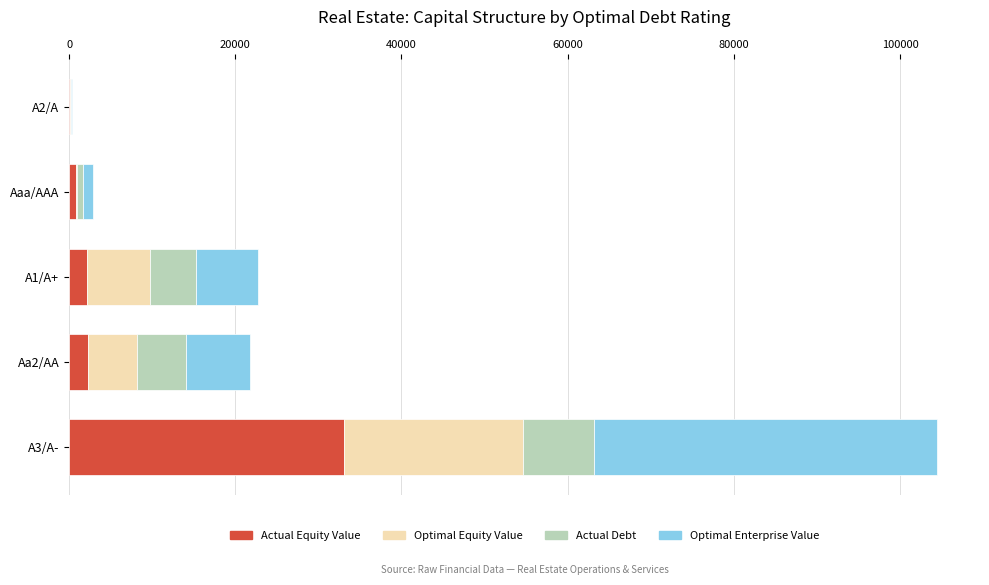

At which category is the sum across all series the highest?

A3/A-